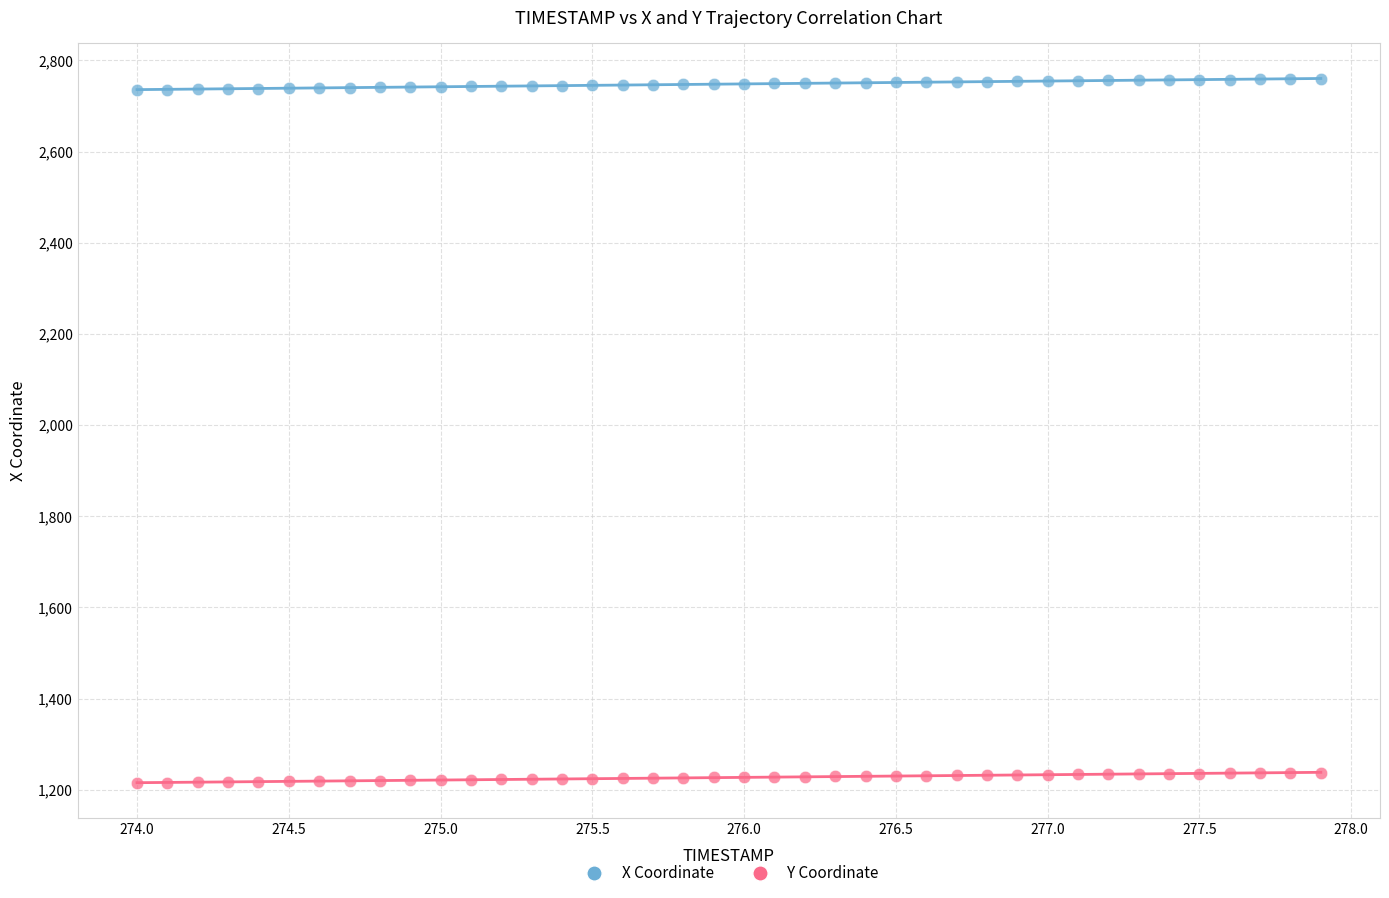

Which series reaches the minimum Y coordinate?

Y Coordinate